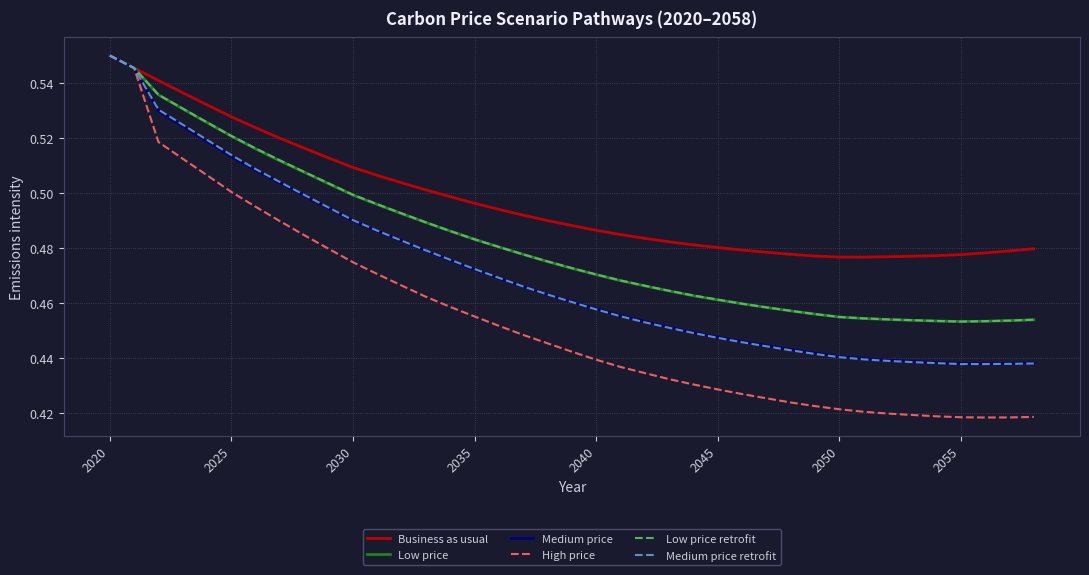

Which series has the largest total across all categories?

Business as usual